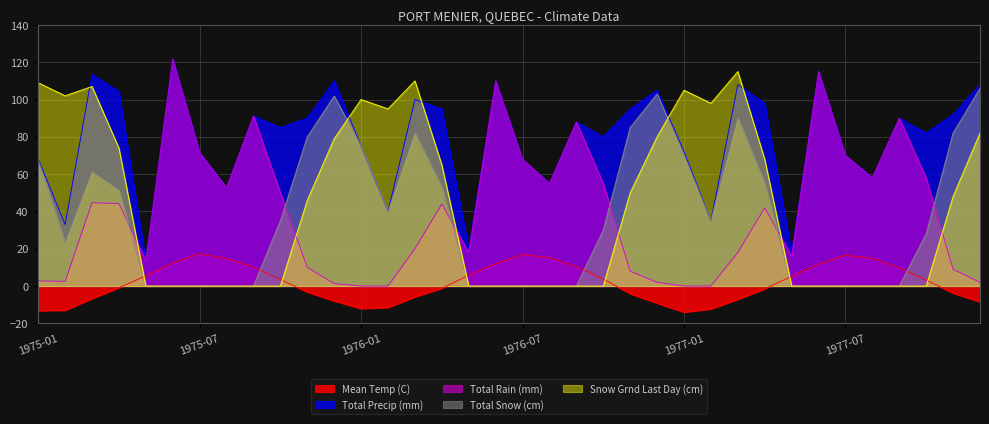

What is the label of the 30th point from the left?

1977-06